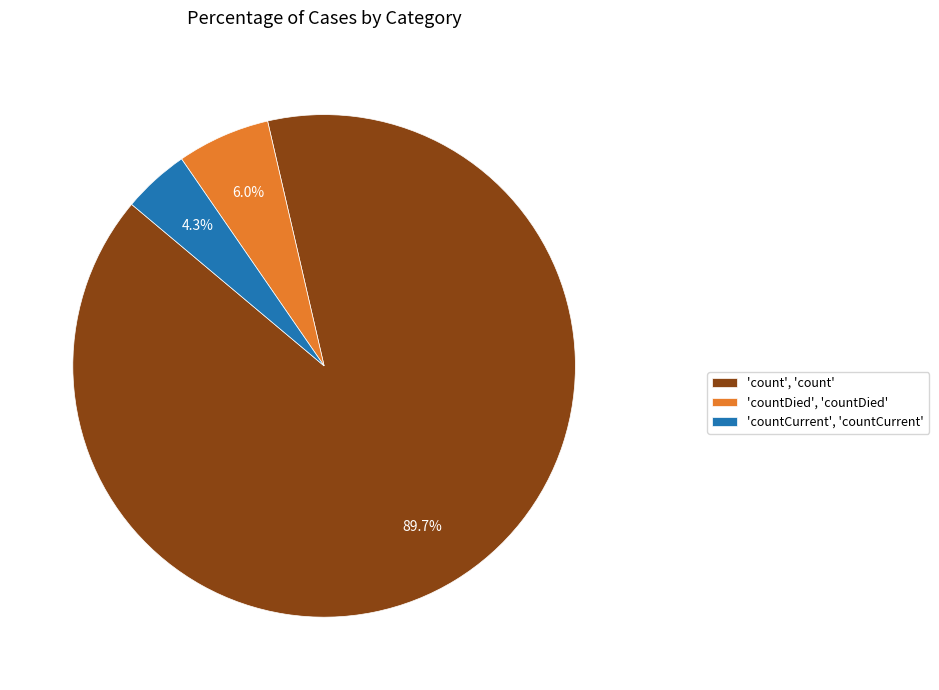

What percentage do 'countDied', 'countDied' and 'count', 'count' together represent?

95.7%